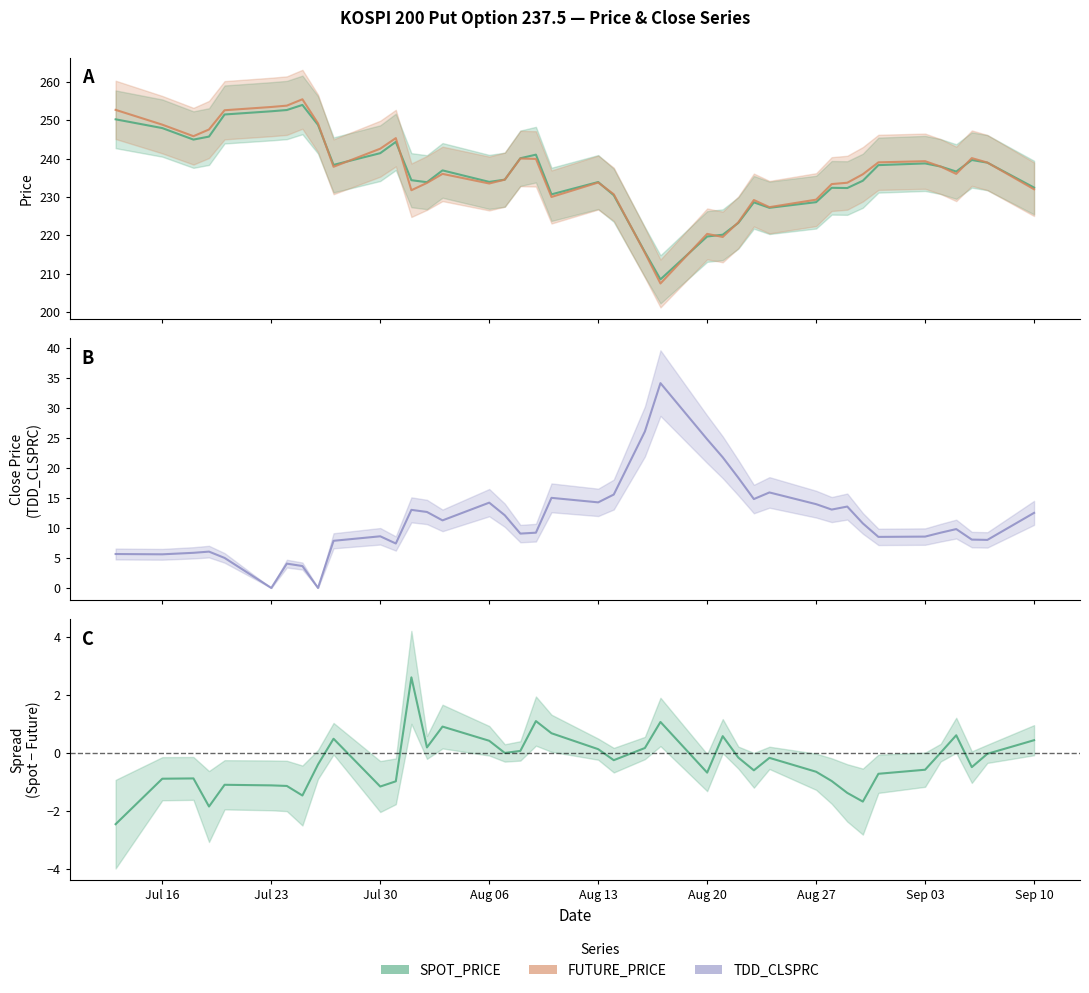

Which has a higher value, 2007-09-03 or 2007-08-28?

2007-09-03